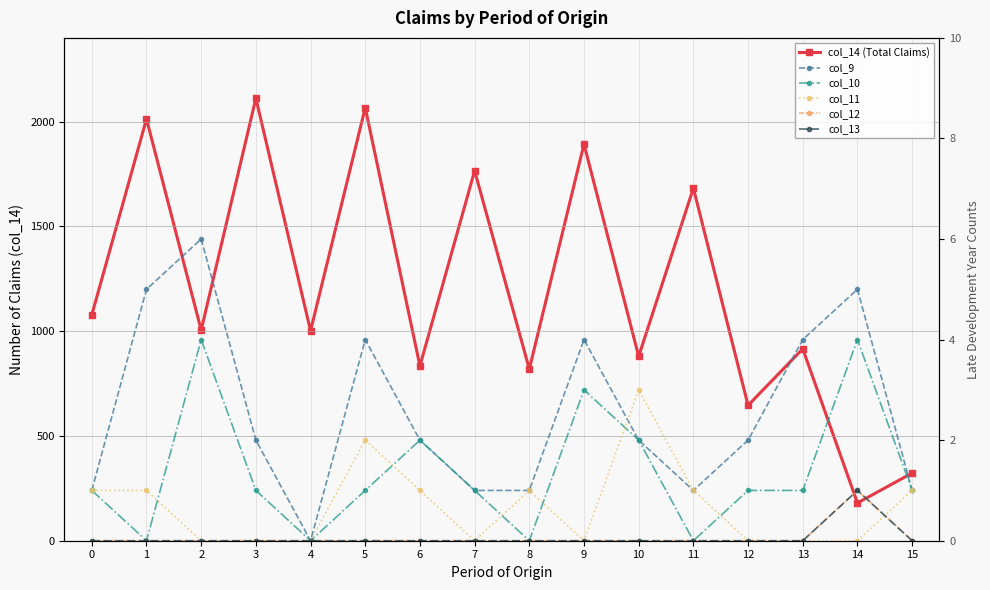

What is the total value across all series at 9?

1900